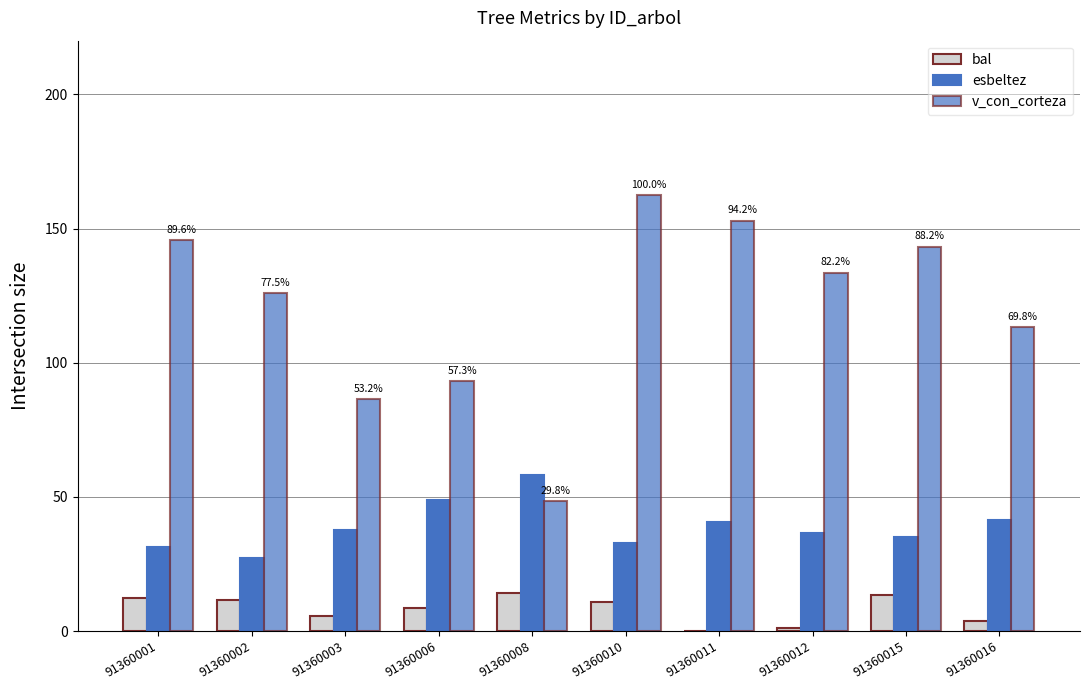

Which series has the widest spread of values?

v_con_corteza